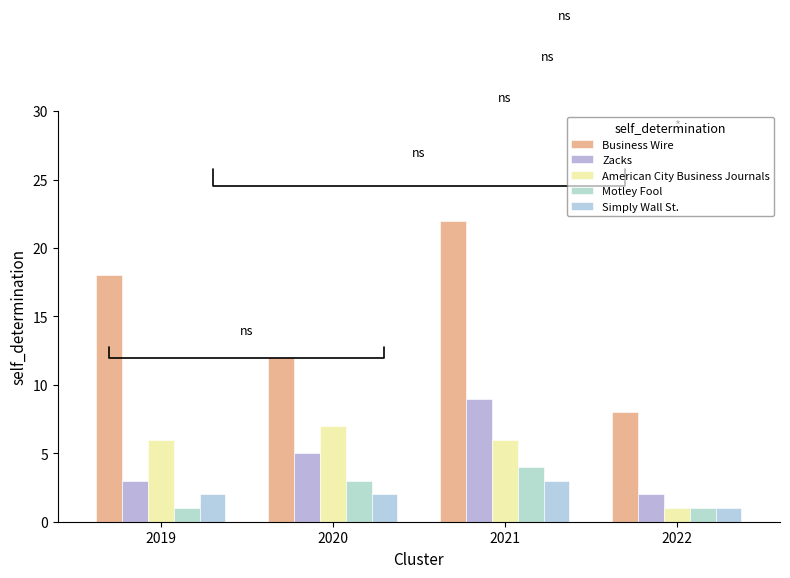

What is the value of the American City Business Journals bar at the 2nd from the left?

7